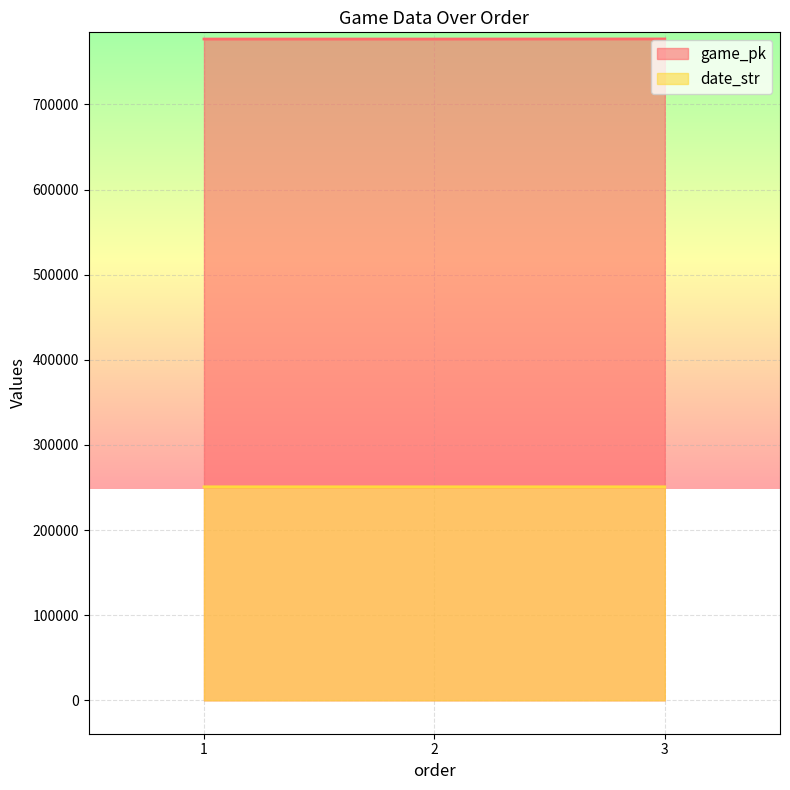

Which category has the lowest value across all series?

3